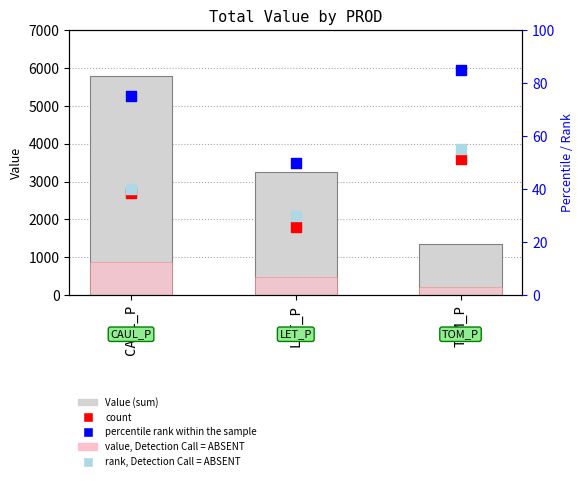

Which series reaches the minimum Y coordinate?

rank, Detection Call = ABSENT